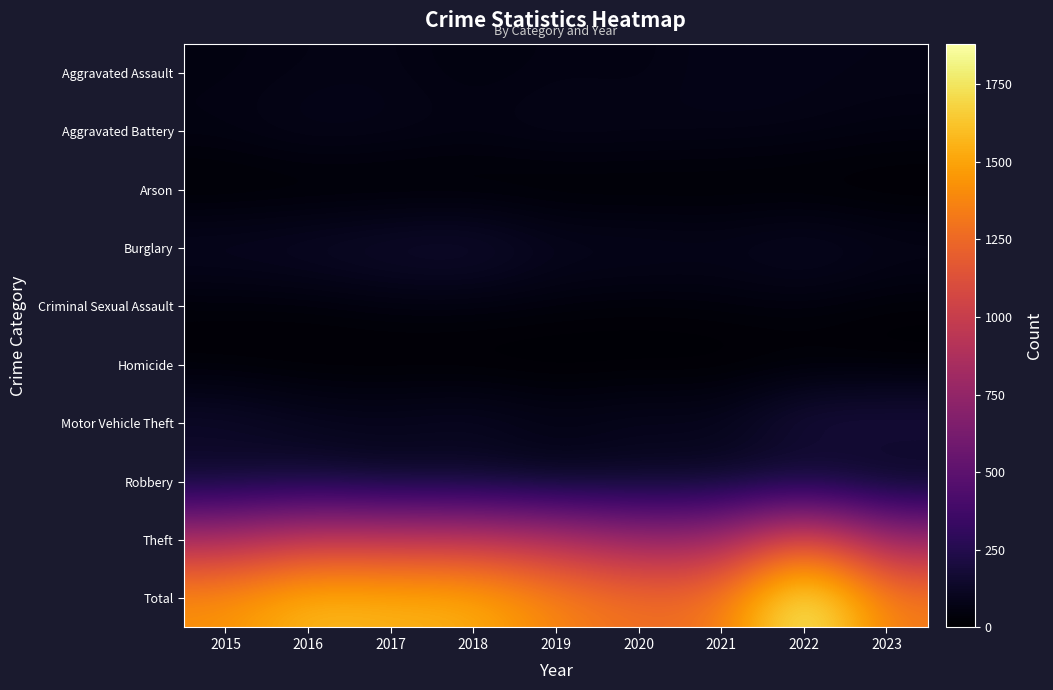

Reading left to right, transcribe all the data shown in this chart.

Aggravated Assault: 2015=54	2016=66	2017=72	2018=43	2019=65	2020=56	2021=86	2022=77	2023=73
Aggravated Battery: 2015=64	2016=93	2017=83	2018=70	2019=88	2020=82	2021=75	2022=71	2023=56
Arson: 2015=2	2016=2	2017=1	2018=3	2019=2	2020=4	2021=8	2022=4	2023=2
Burglary: 2015=121	2016=139	2017=162	2018=176	2019=110	2020=110	2021=95	2022=131	2023=91
Criminal Sexual Assault: 2015=28	2016=28	2017=44	2018=43	2019=36	2020=26	2021=36	2022=43	2023=25
Homicide: 2015=13	2016=8	2017=5	2018=2	2019=0	2020=6	2021=2	2022=9	2023=3
Motor Vehicle Theft: 2015=152	2016=110	2017=104	2018=127	2019=84	2020=109	2021=96	2022=216	2023=228
Robbery: 2015=117	2016=144	2017=105	2018=107	2019=75	2020=102	2021=105	2022=107	2023=66
Theft: 2015=874	2016=999	2017=979	2018=977	2019=914	2020=782	2021=791	2022=1222	2023=784
Total: 2015=1425	2016=1589	2017=1555	2018=1548	2019=1374	2020=1277	2021=1294	2022=1880	2023=1328